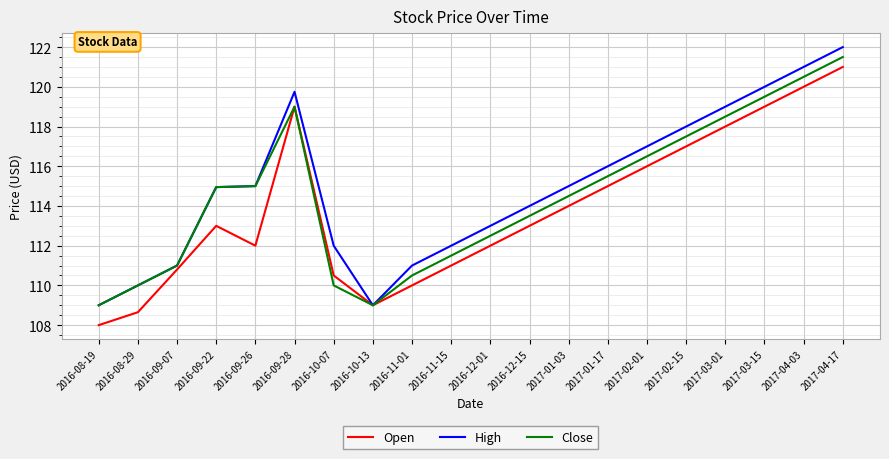

True or false: Open has a value of 192.1 at 2017-04-17.

False